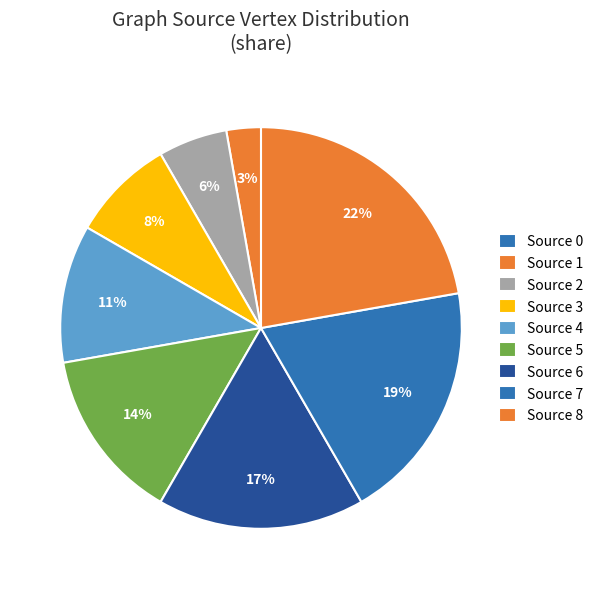

How many segments does this pie chart have?

9